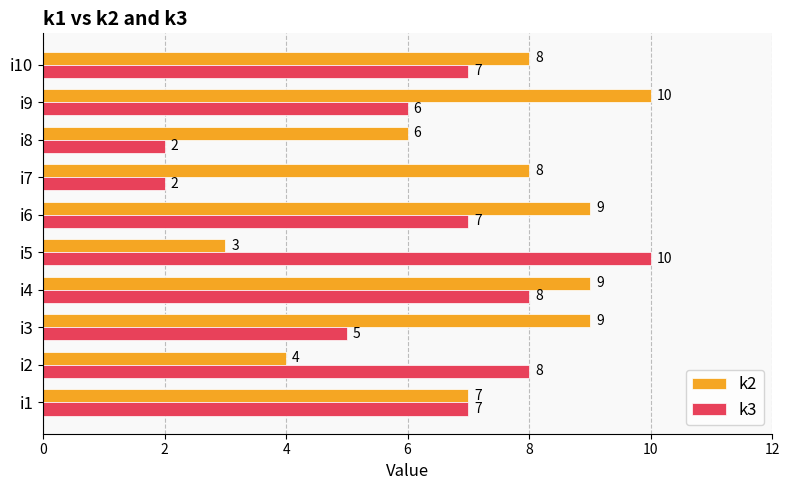

What is the sum of all k3 values?

62